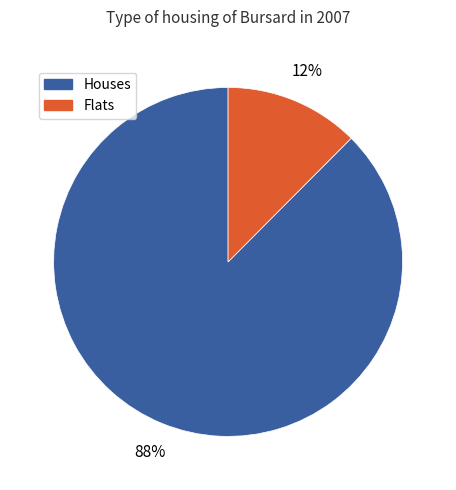

How many slices are in this pie chart?

2